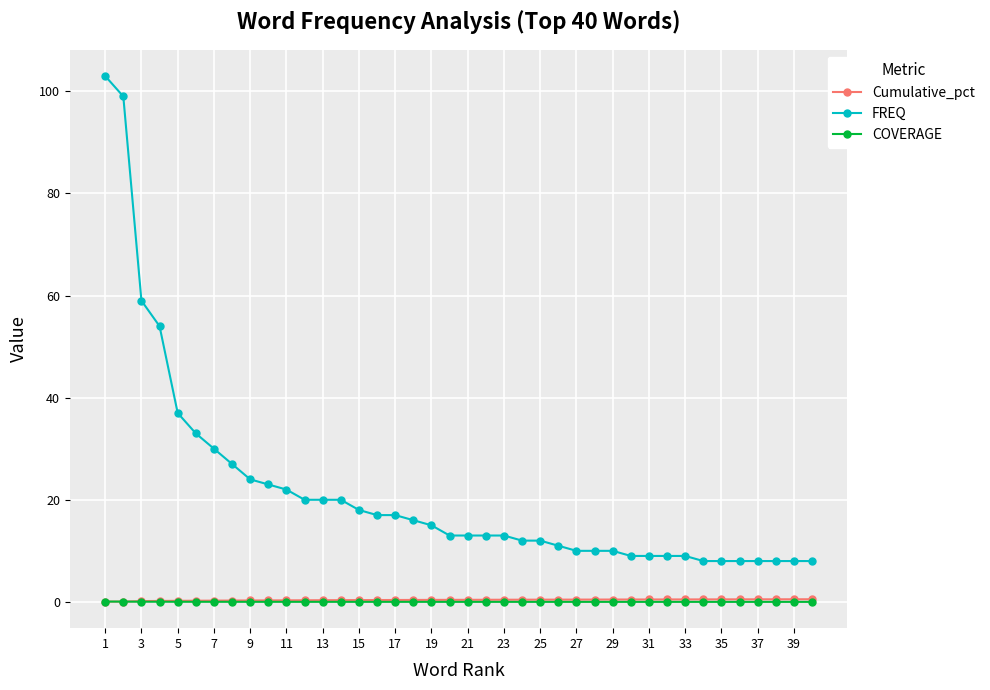

True or false: FREQ and Cumulative_pct intersect in this chart.

False